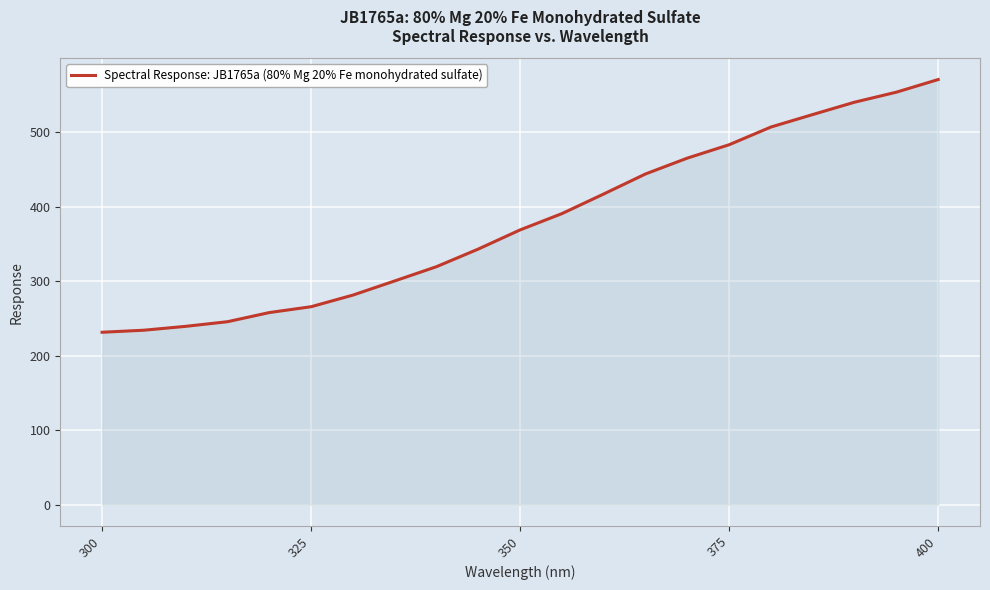

What is the difference between the maximum and minimum values?

339.0